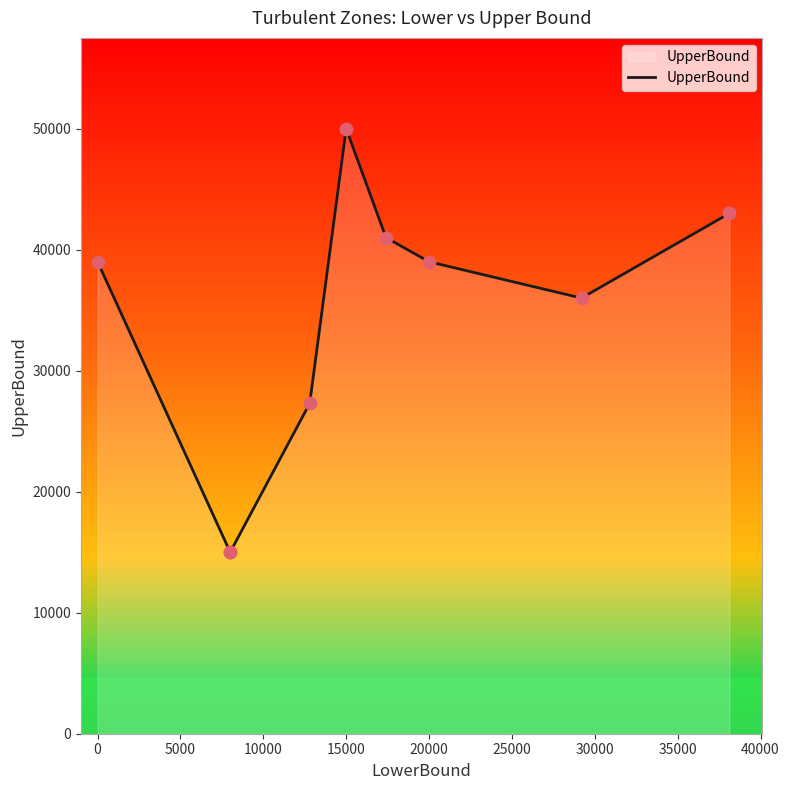

What is the change in value from 15000 to 35000?

-7000